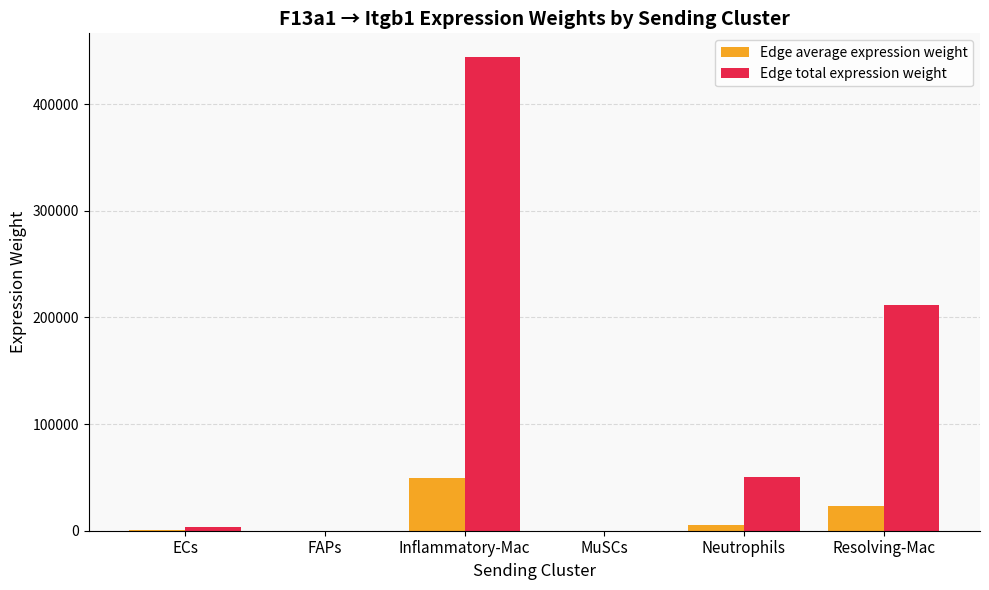

Is it true that Edge total expression weight equals 211302.8 at Resolving-Mac?

True